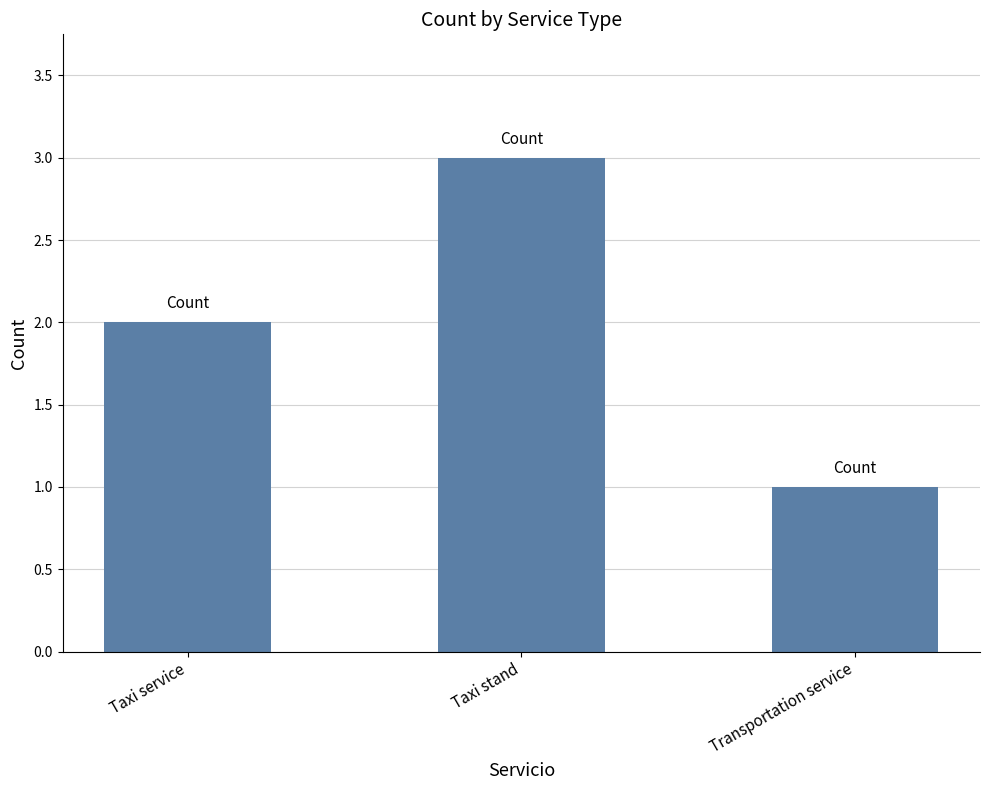

What is the label of the 2nd bar from the left?

Taxi stand